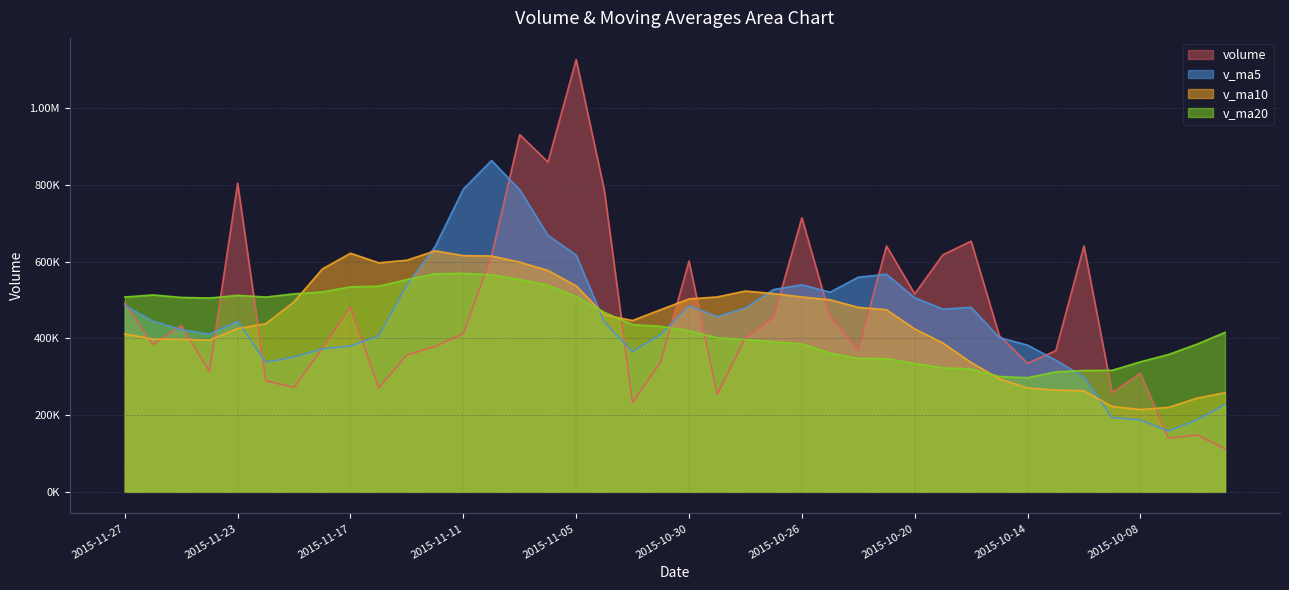

The value of v_ma5 at 2015-09-28 is 141177.8. True or false?

False